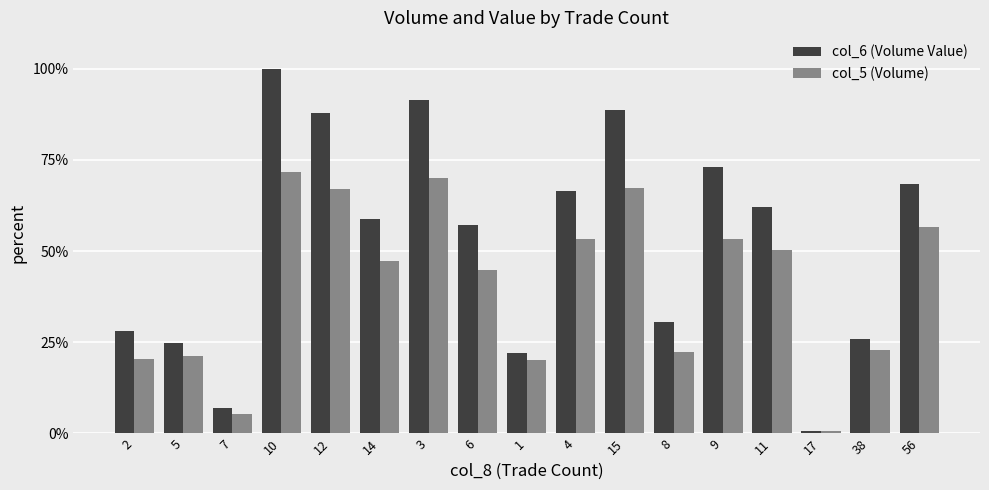

List the series in order of their overall mean, highest first.

col_6 (Volume Value), col_5 (Volume)